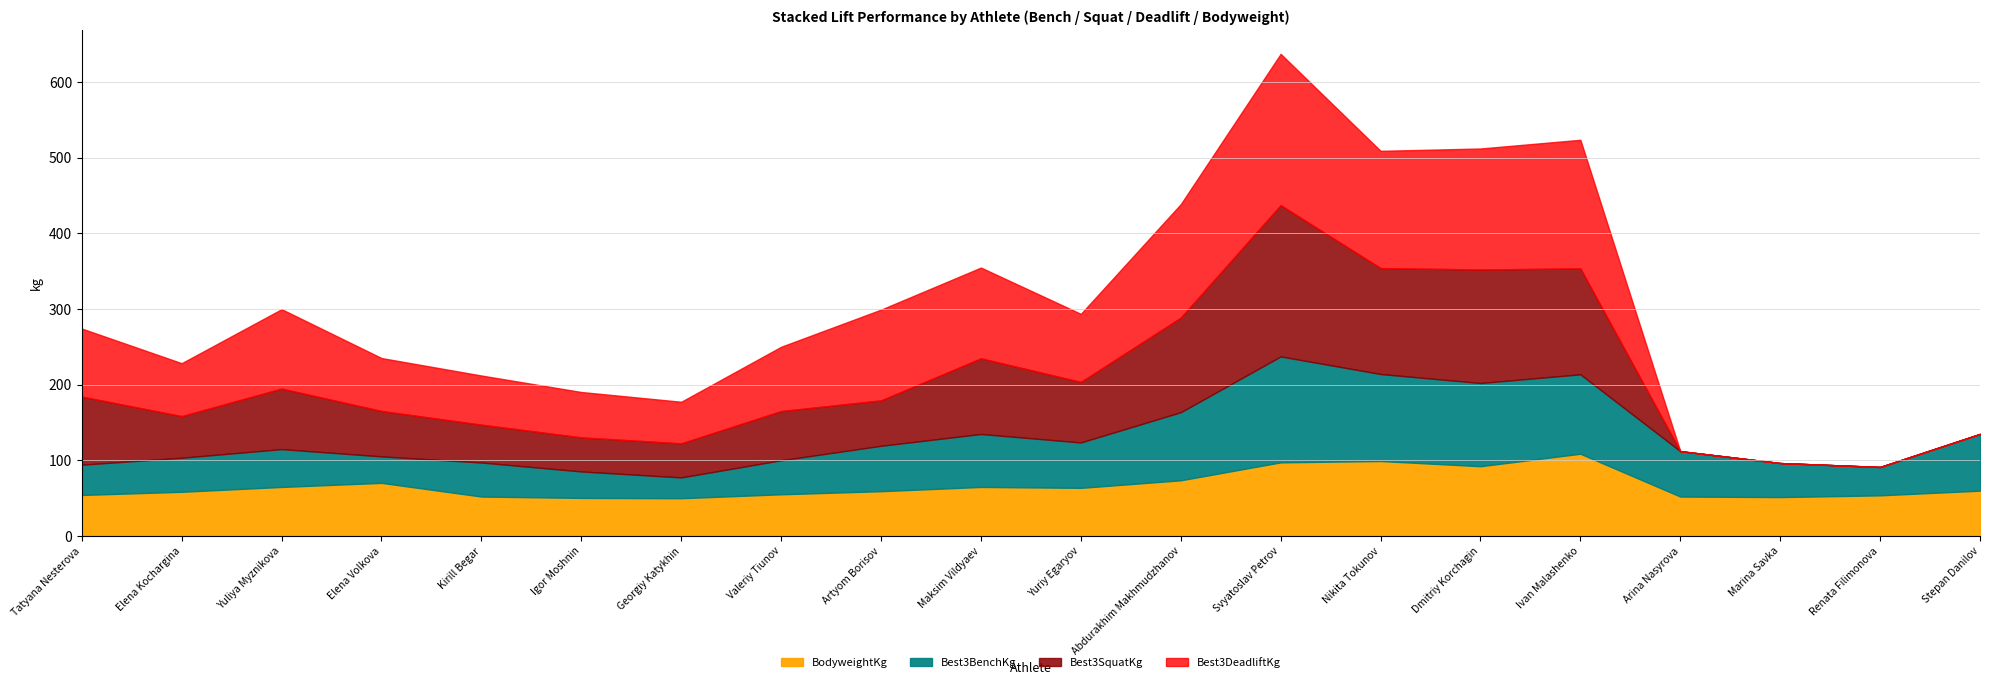

At Dmitriy Korchagin, list the series in order from smallest to largest.

BodyweightKg, Best3BenchKg, Best3SquatKg, Best3DeadliftKg